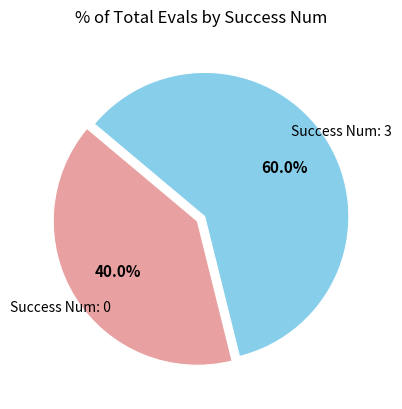

How many slices are in this pie chart?

2